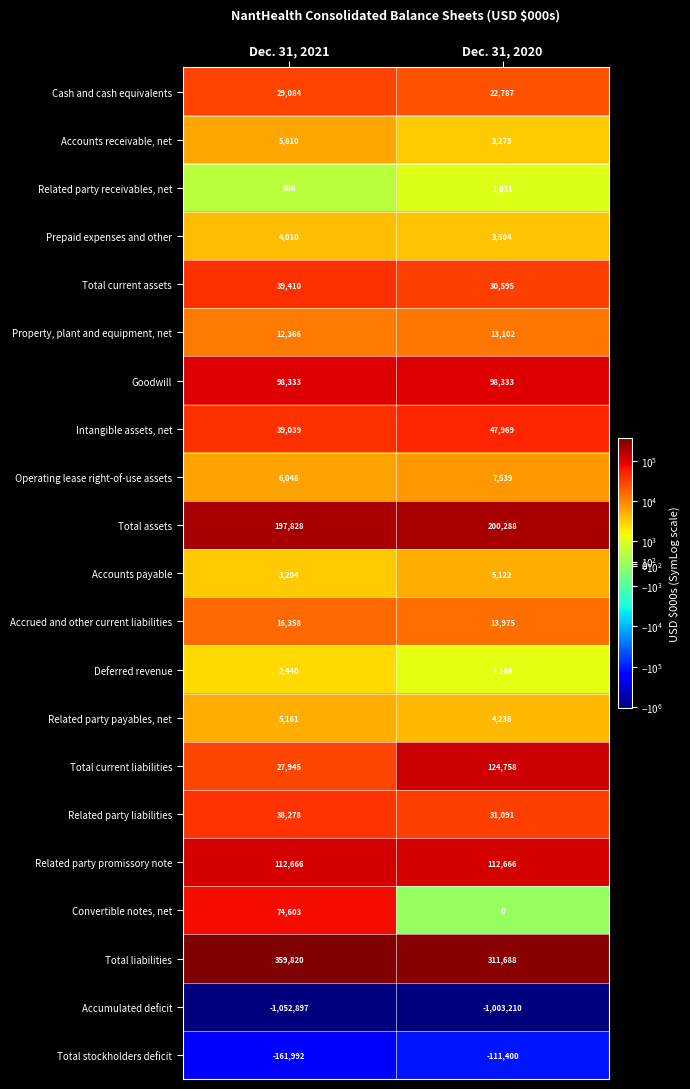

What value does the Total current liabilities series have at Dec. 31, 2021, to the nearest 100?

27900